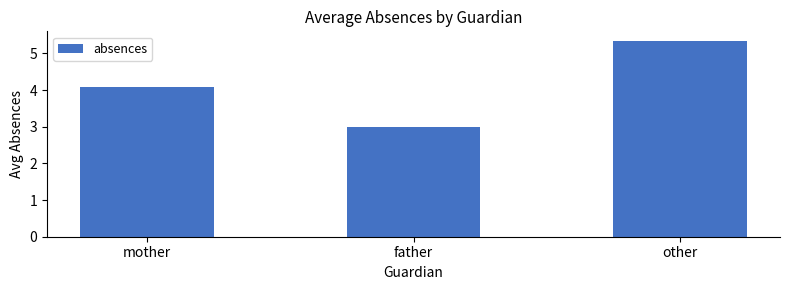

What is the value of the 2nd bar from the left?

3.0